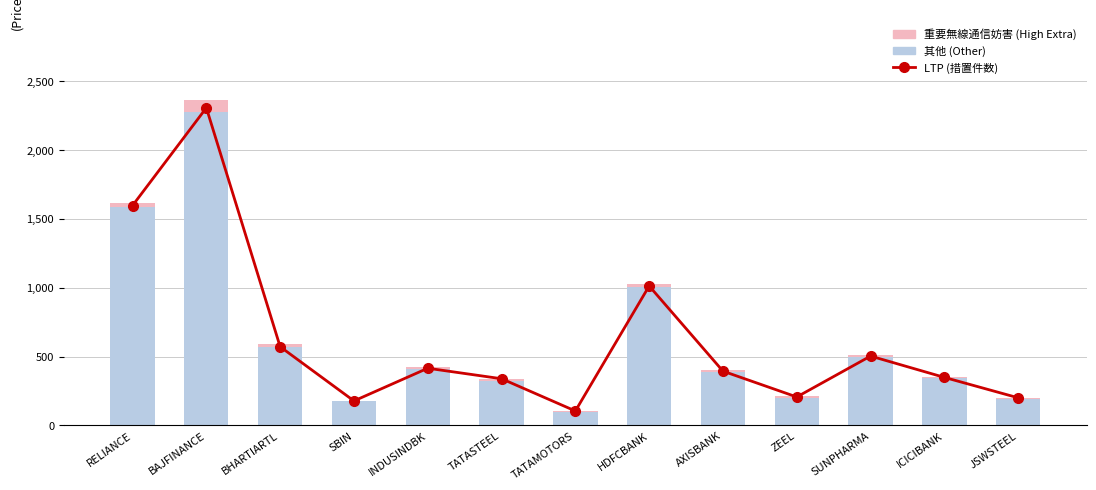

Which category has the lowest value across all series?

SBIN